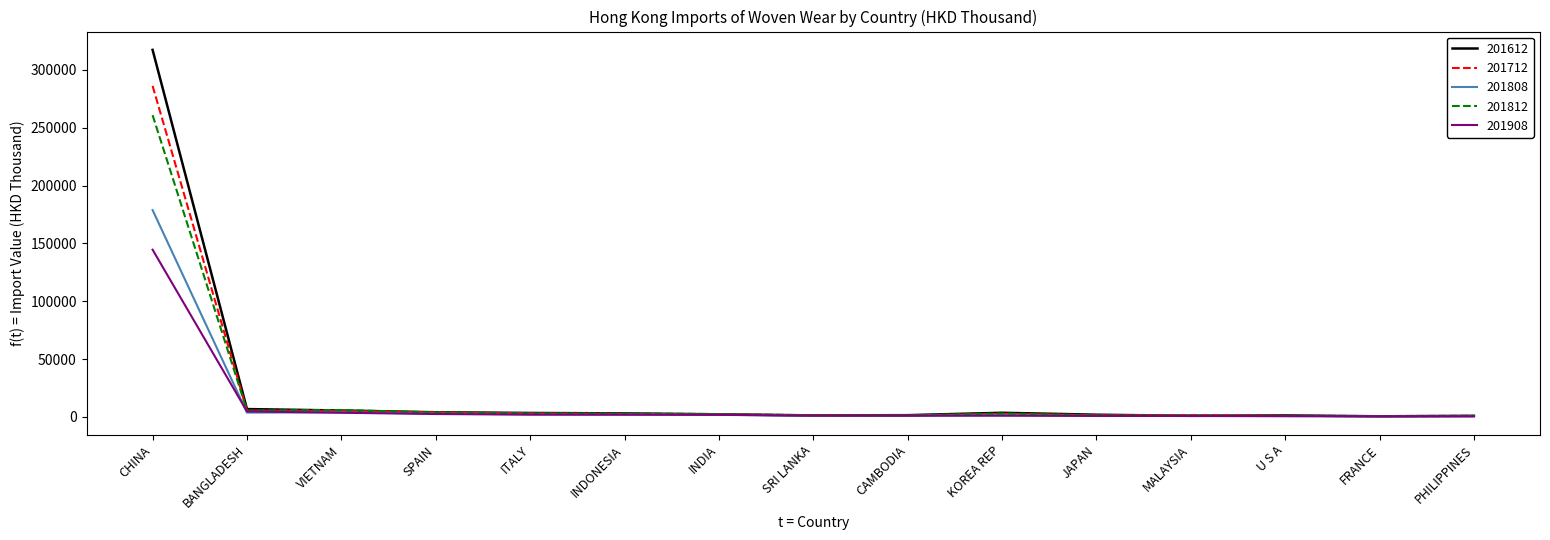

Rank the series by their maximum value, from lowest to highest.

201908, 201808, 201812, 201712, 201612